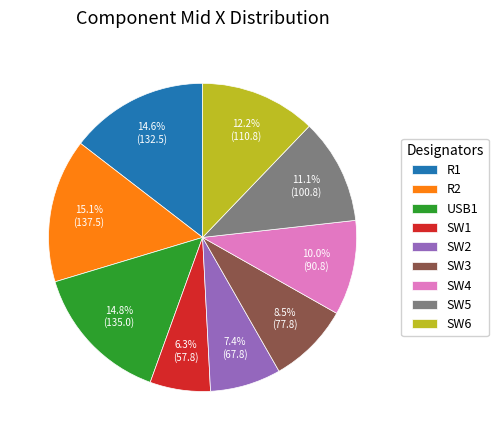

Which slice is the smallest?

SW1